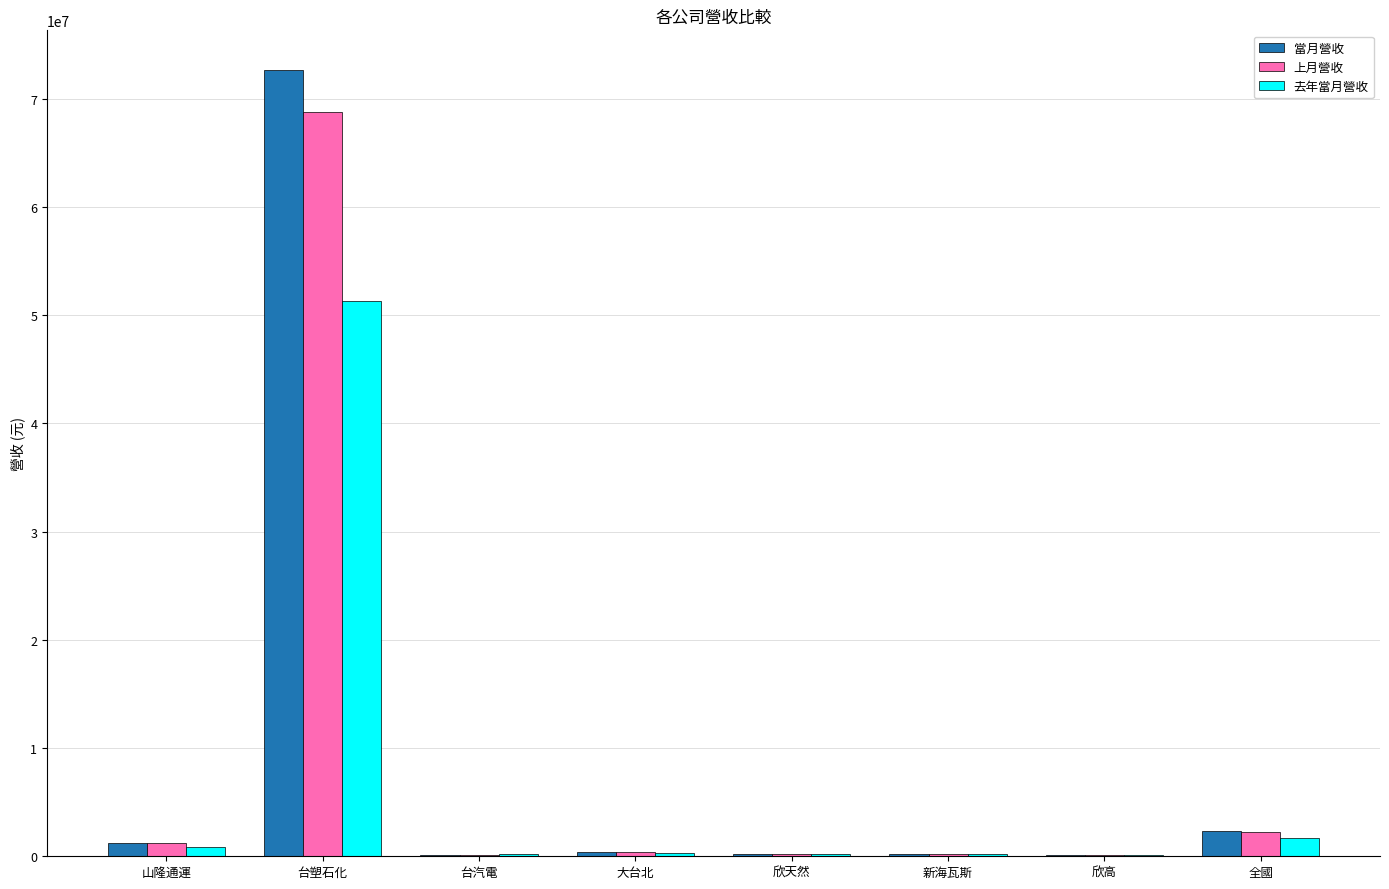

At which category is the sum across all series the highest?

台塑石化